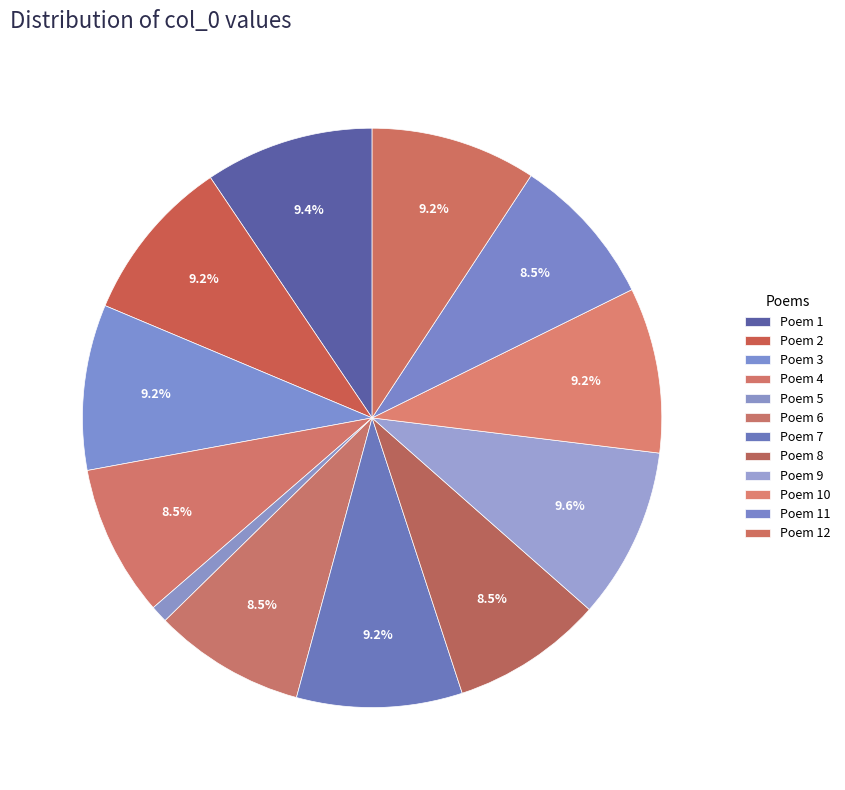

Is there any slice that represents more than half of the pie?

No